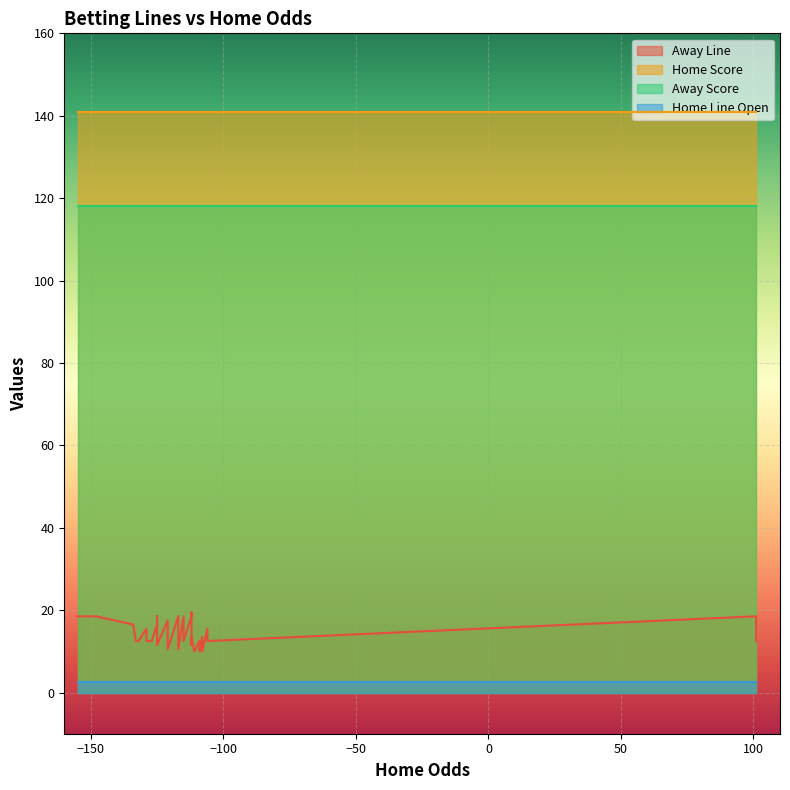

The value of Away Line at 15 is 21.9. True or false?

False